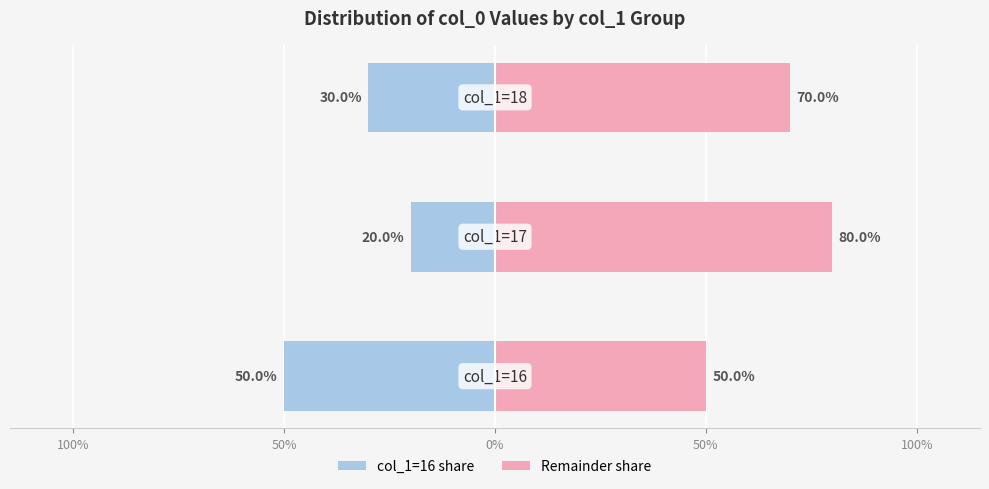

What is the minimum value for Remainder share?

50